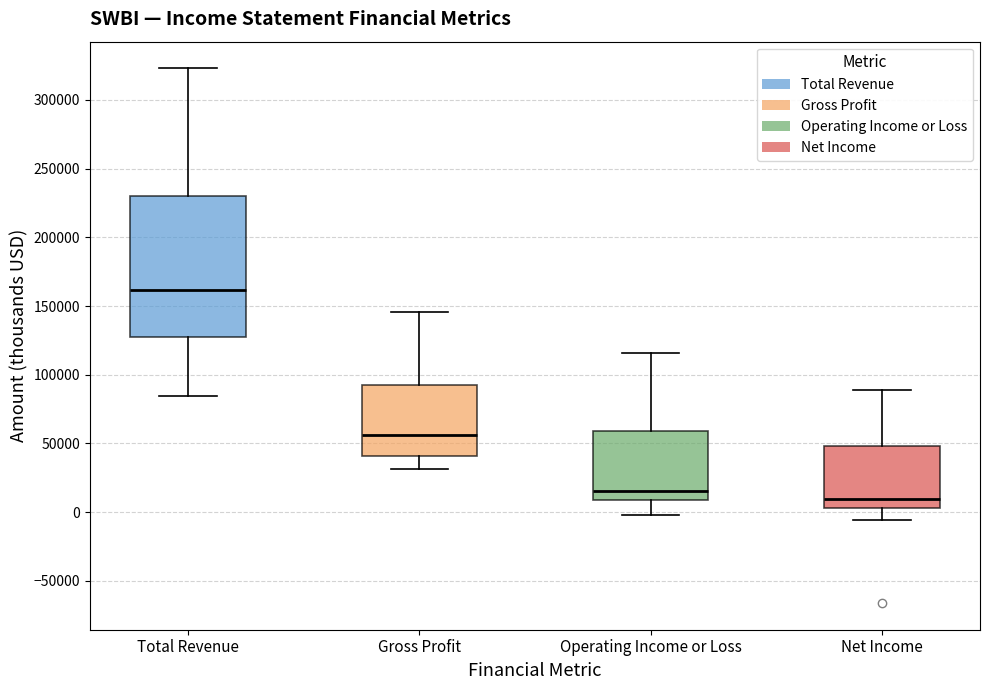

Reading left to right, transcribe this box plot: for each box, give where its median line is, the range the box spans, and where its two whiskers end, as read against the y-axis. The values are not printed on the chart, so give them approximately, as read against the axis.

Total Revenue: median 160000, box 125000 to 230000, whiskers 85000 to 325000
Gross Profit: median 55000, box 40000 to 90000, whiskers 30000 to 145000
Operating Income or Loss: median 15000, box 10000 to 60000, whiskers 0 to 115000
Net Income: median 10000, box 5000 to 50000, whiskers -5000 to 90000